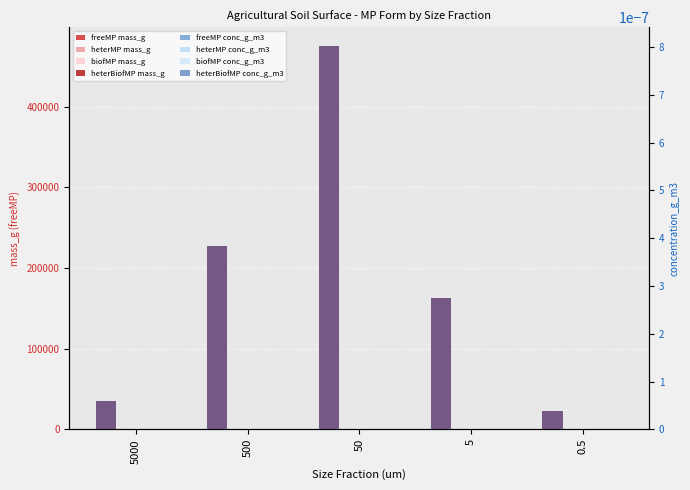

What is the approximate value of mass_g at 5?

162886.1